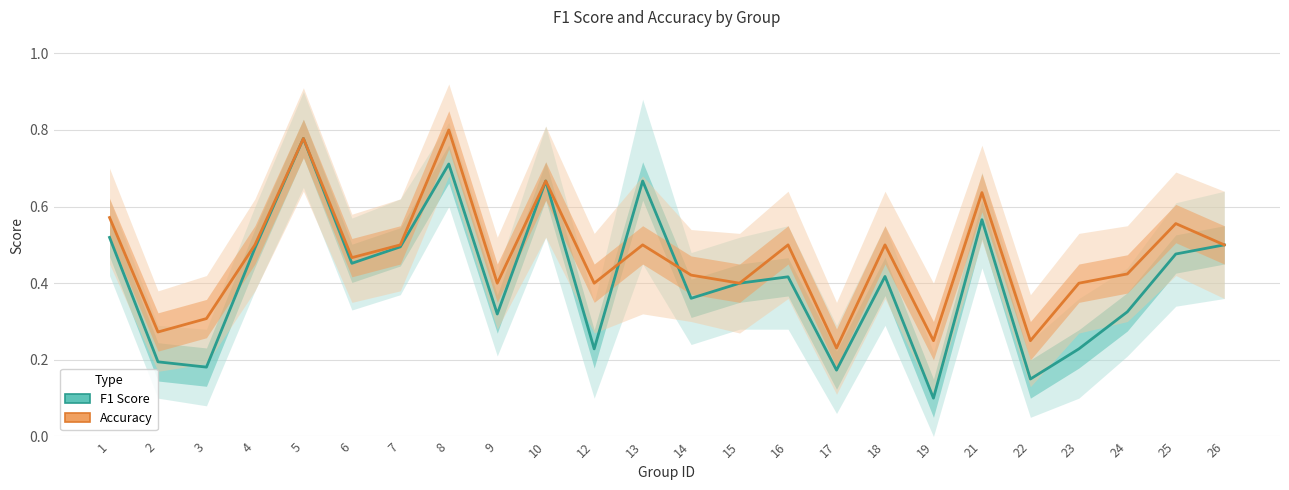

Rank the series at 22 from highest to lowest value.

accuracy, f1